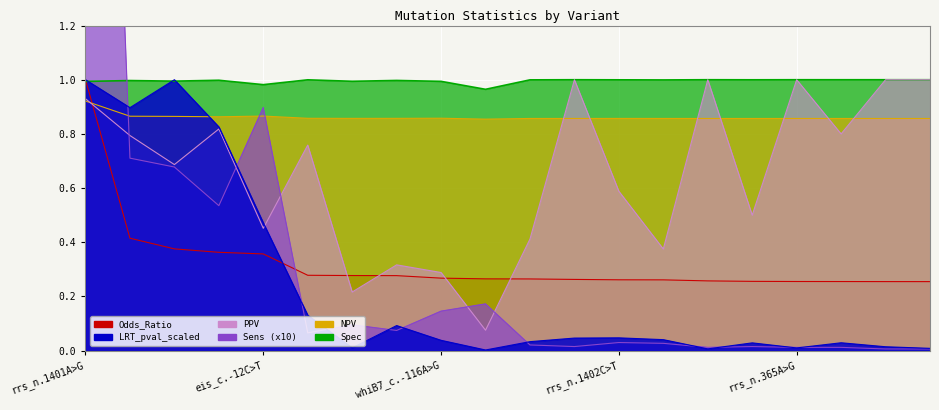

At how many categories does at least one series exceed 3?

1